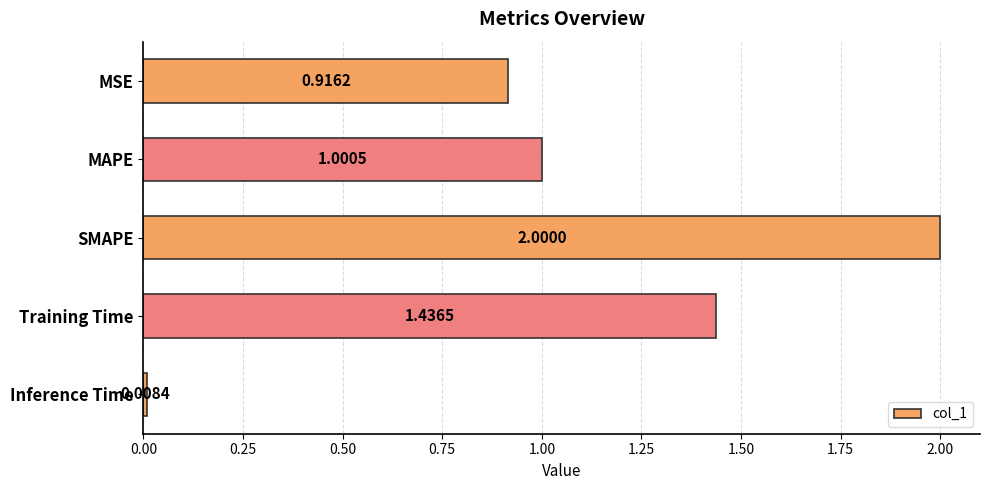

What is the greatest value displayed?

2.0